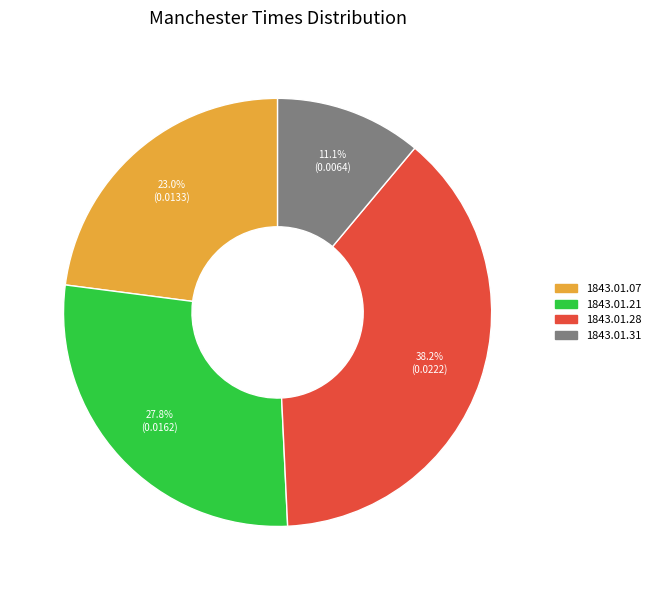

Which category has the smallest portion of the pie?

1843.01.31